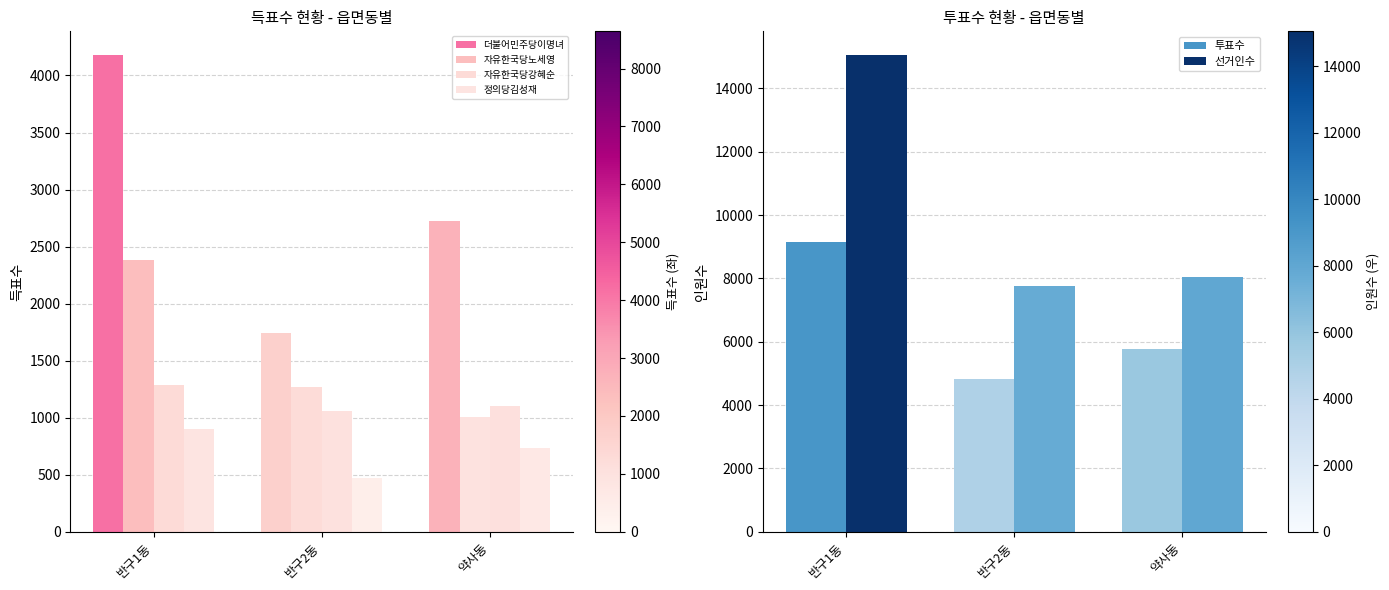

At which category is the sum across all series the highest?

반구1동